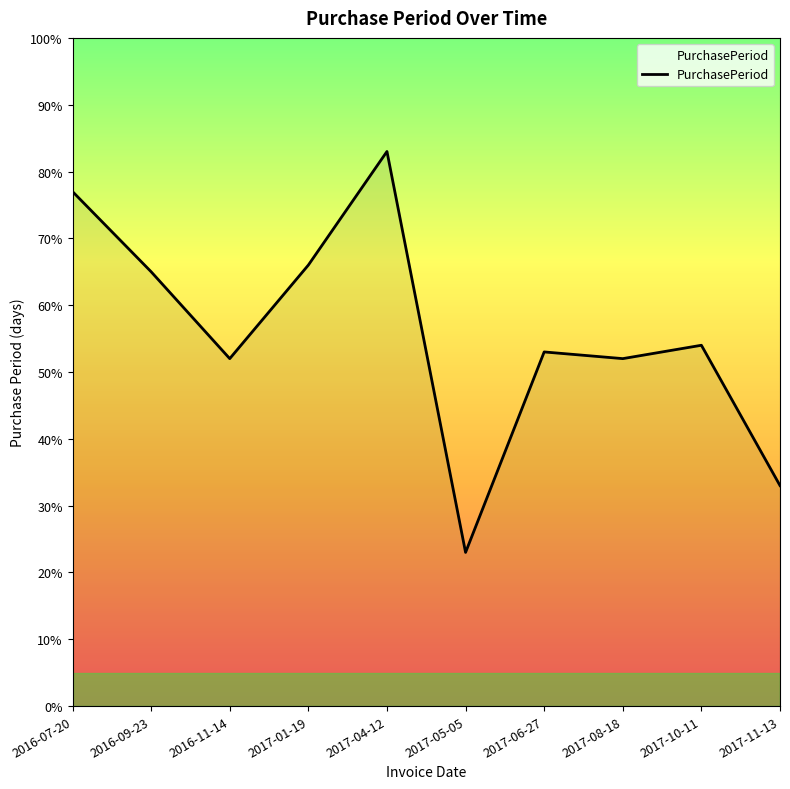

The value at 2016-11-14 is 52. True or false?

True